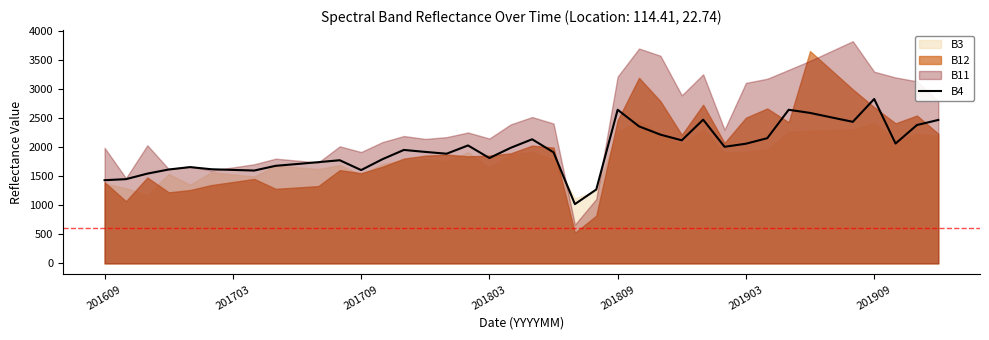

What is the difference between the second highest and second lowest values?

1370